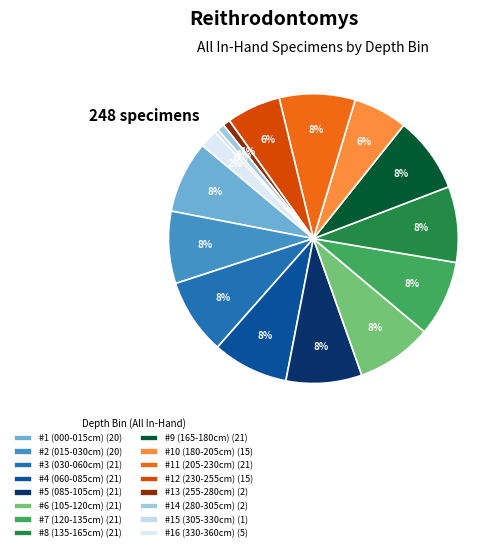

To the nearest percent, what is the difference between the #8 (135-165cm) and #15 (305-330cm) slice percentages?

8%